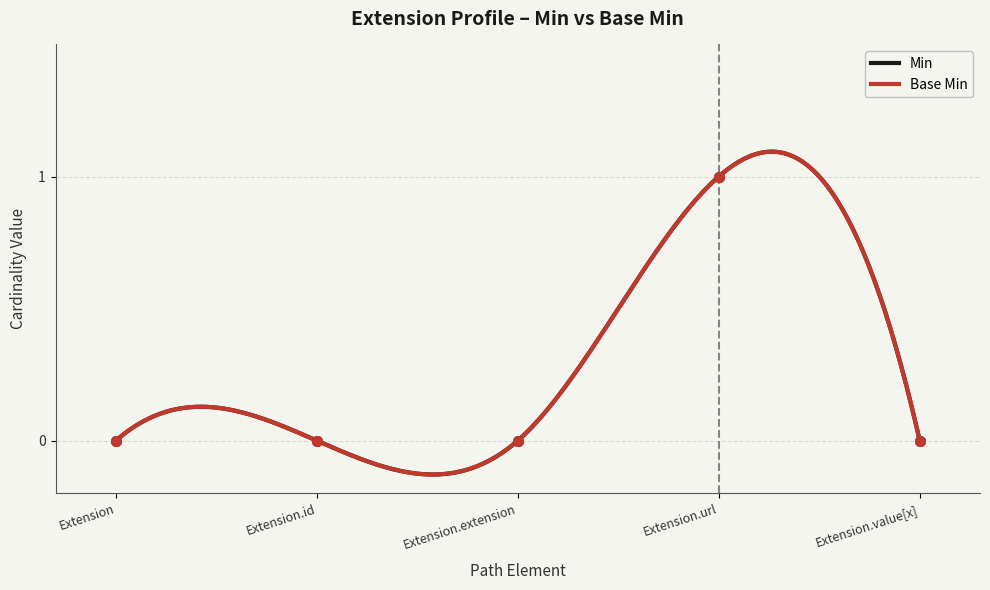

Reading right to left, transcribe all the data shown in this chart.

Min: Extension.value[x]=0	Extension.url=1	Extension.extension=0	Extension.id=0	Extension=0
Base Min: Extension.value[x]=0	Extension.url=1	Extension.extension=0	Extension.id=0	Extension=0